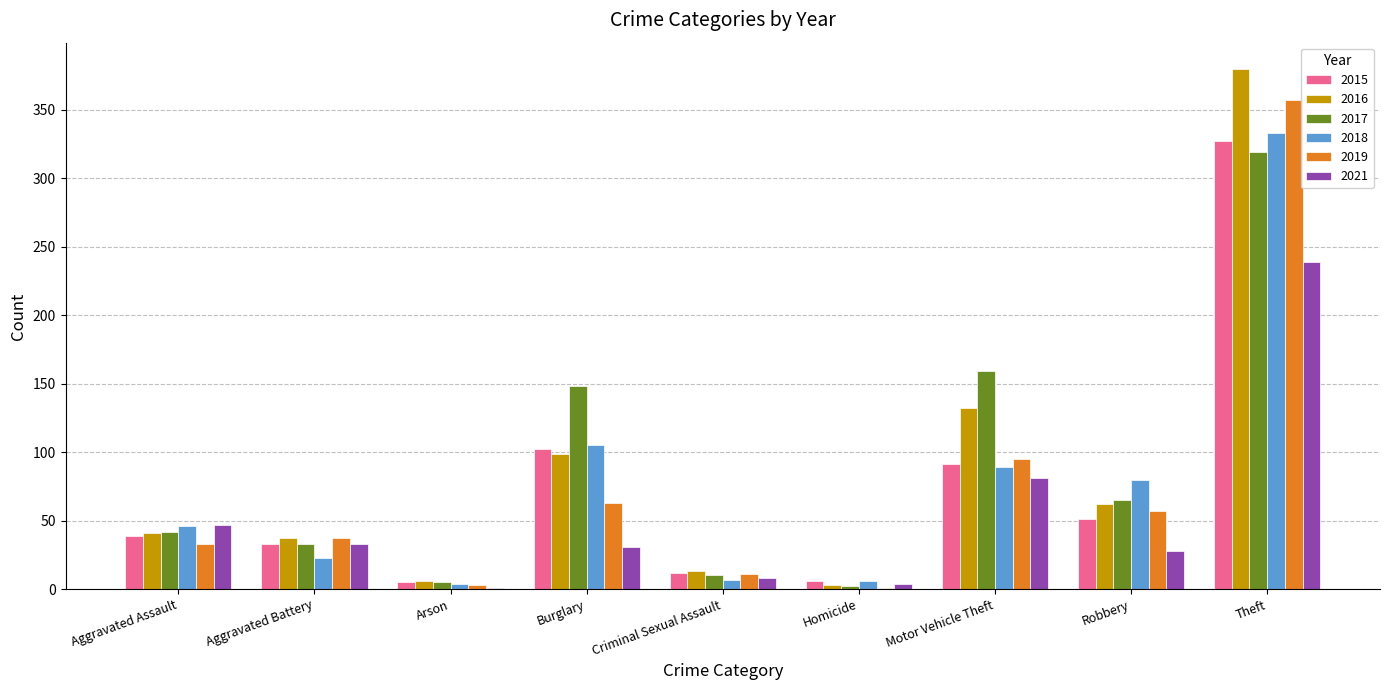

What are all the series names shown in the legend?

2015, 2016, 2017, 2018, 2019, 2021